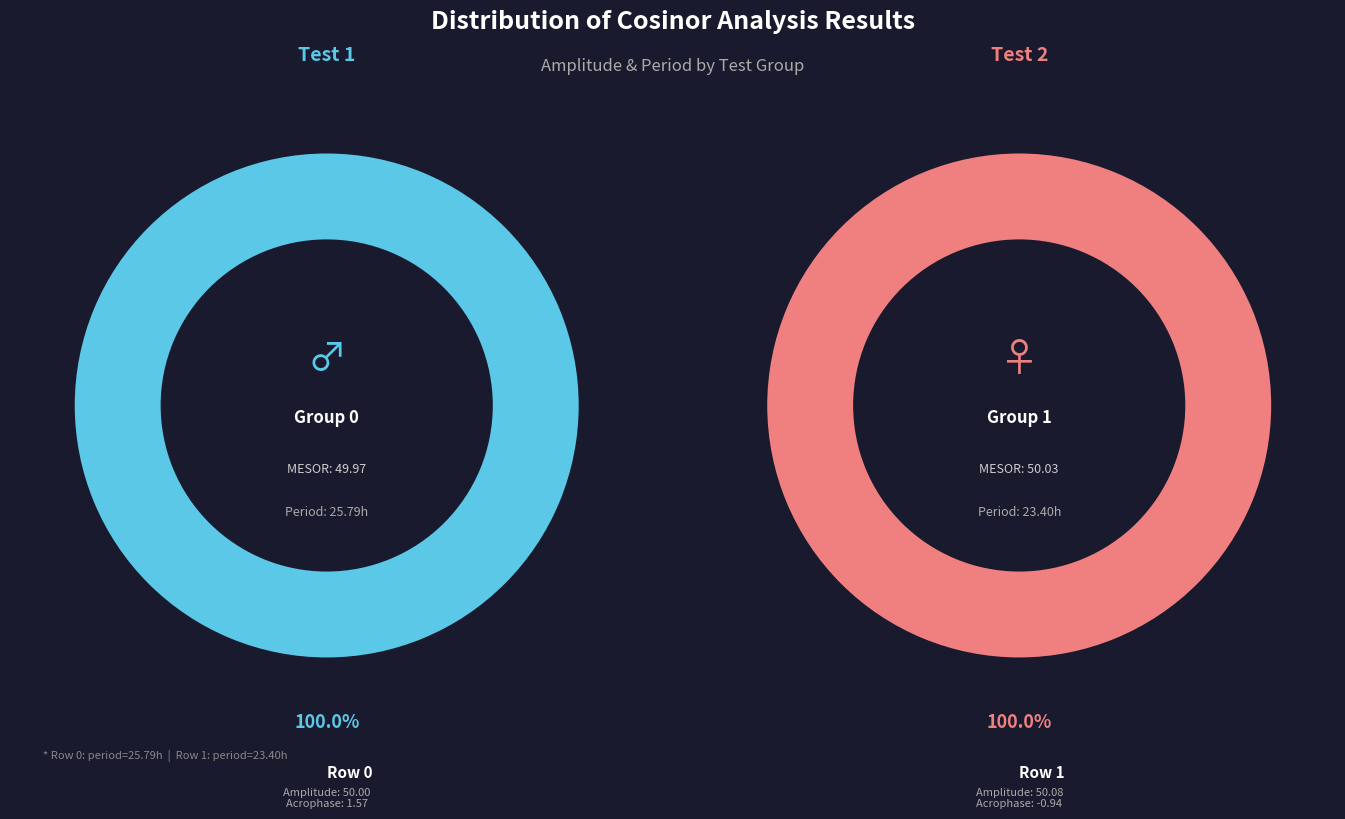

Is the sum of Row 0 and Row 1 greater than half?

Yes